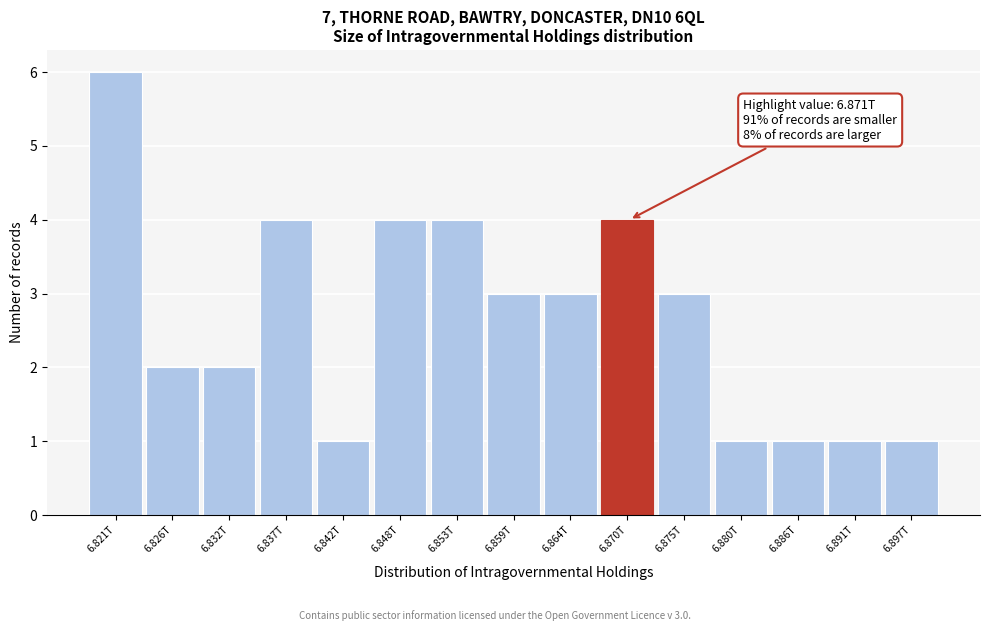

Reading right to left, list all the values displayed in this chart.

6.897T=1	6.891T=1	6.886T=1	6.880T=1	6.875T=3	6.870T=4	6.864T=3	6.859T=3	6.853T=4	6.848T=4	6.842T=1	6.837T=4	6.832T=2	6.826T=2	6.821T=6